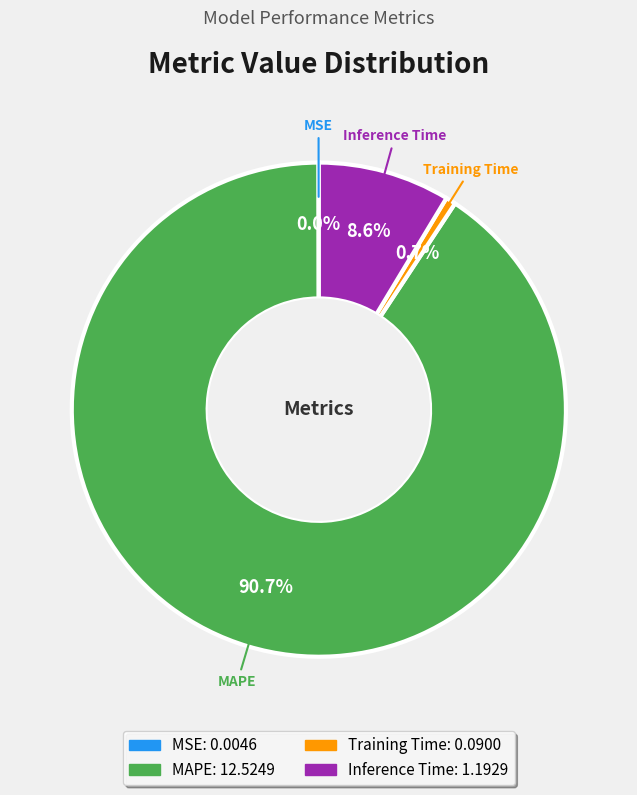

To the nearest percent, what percentage of the pie is MAPE?

91%